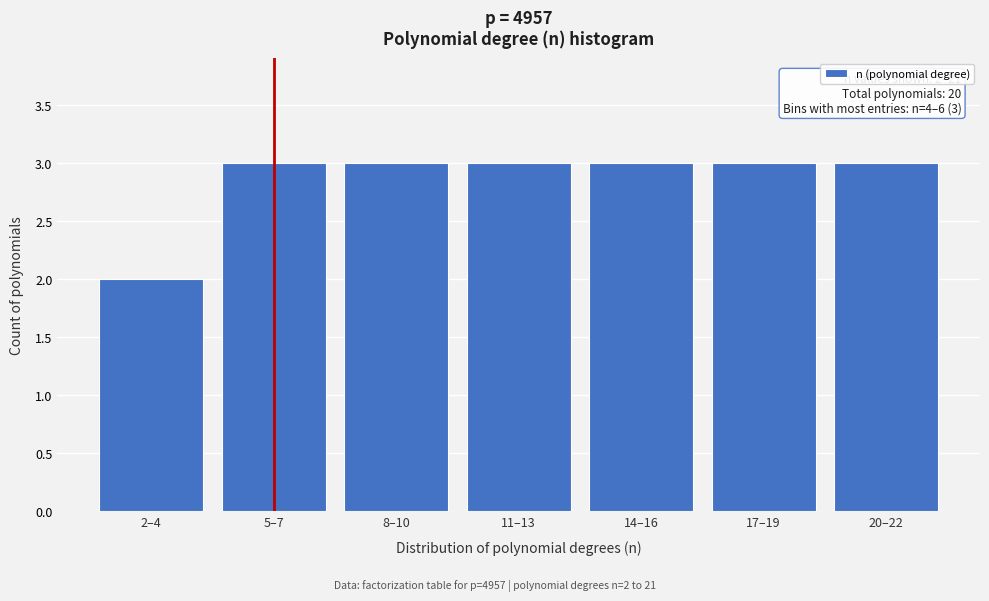

Reading left to right, list all the values displayed in this chart.

2	3	3	3	3	3	3